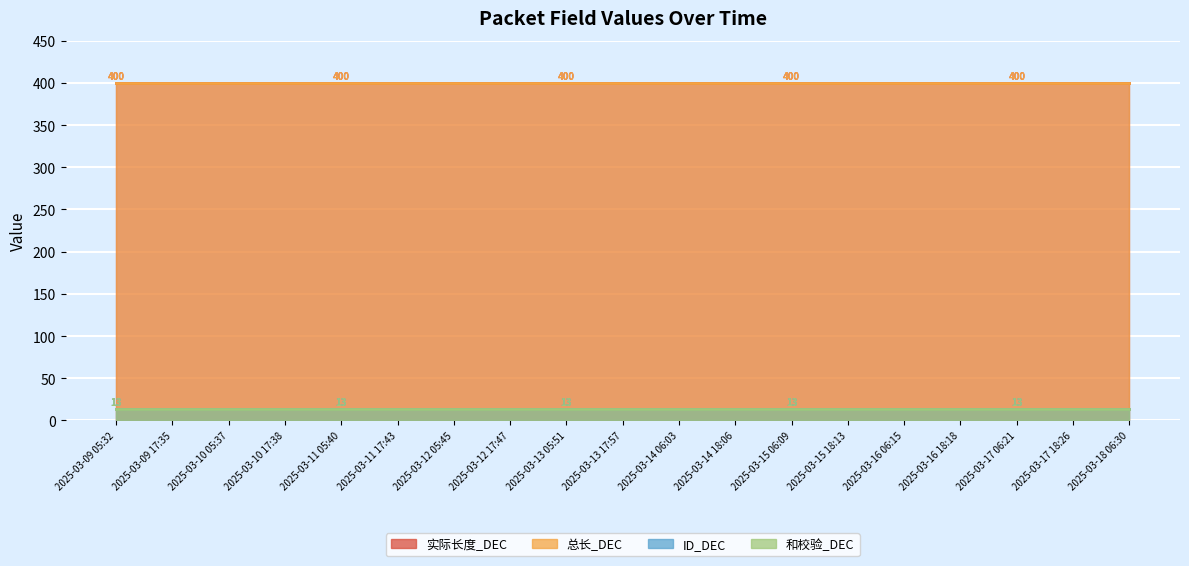

Which series has the largest total across all categories?

实际长度_DEC